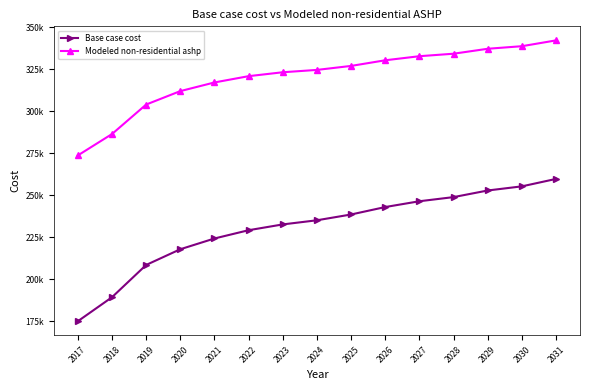

Does the chart display data point markers on the line(s)?

Yes